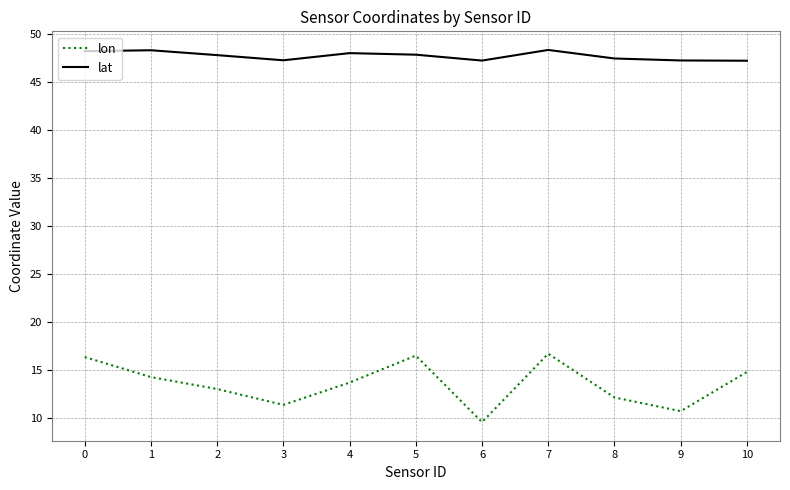

What is the total value across all series at 7?

65.1